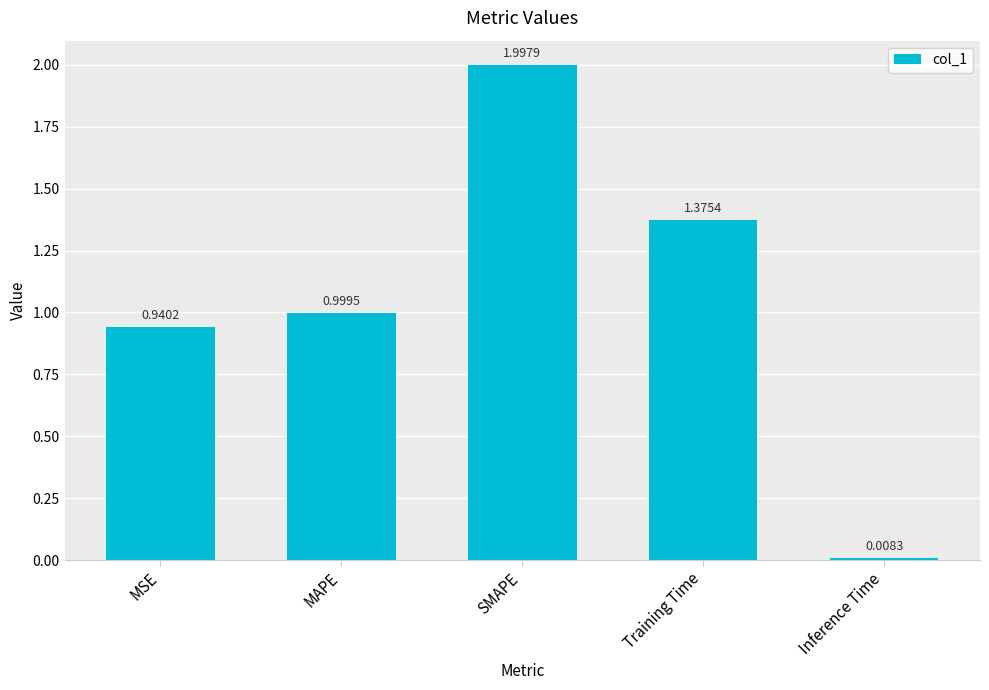

What is the label of the 3rd bar from the left?

SMAPE